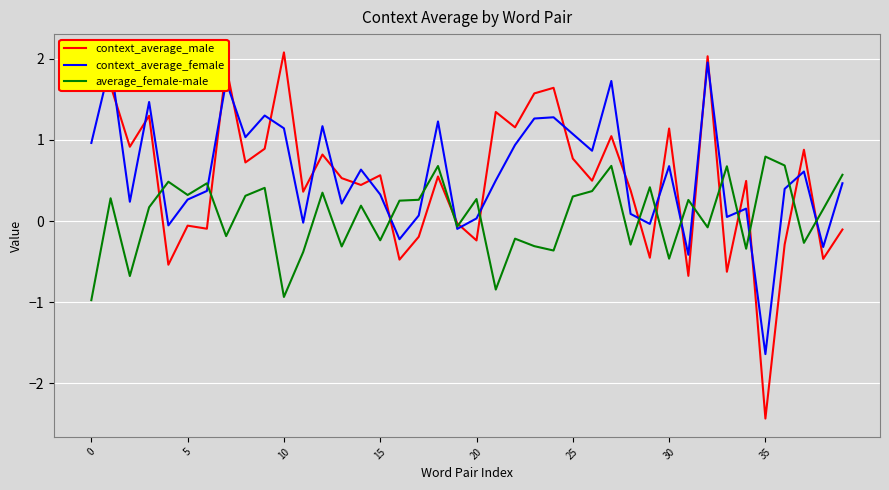

What is the minimum value shown in the chart?

-2.4